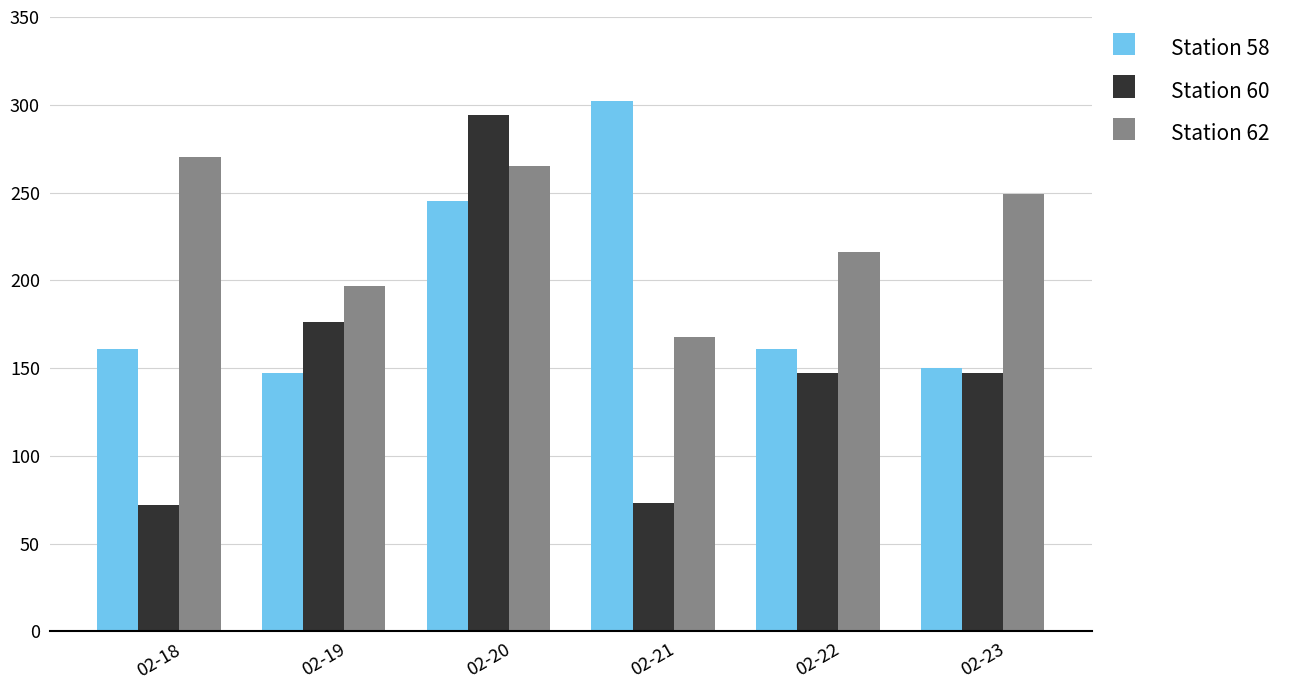

Which series has the largest total across all categories?

Station 62